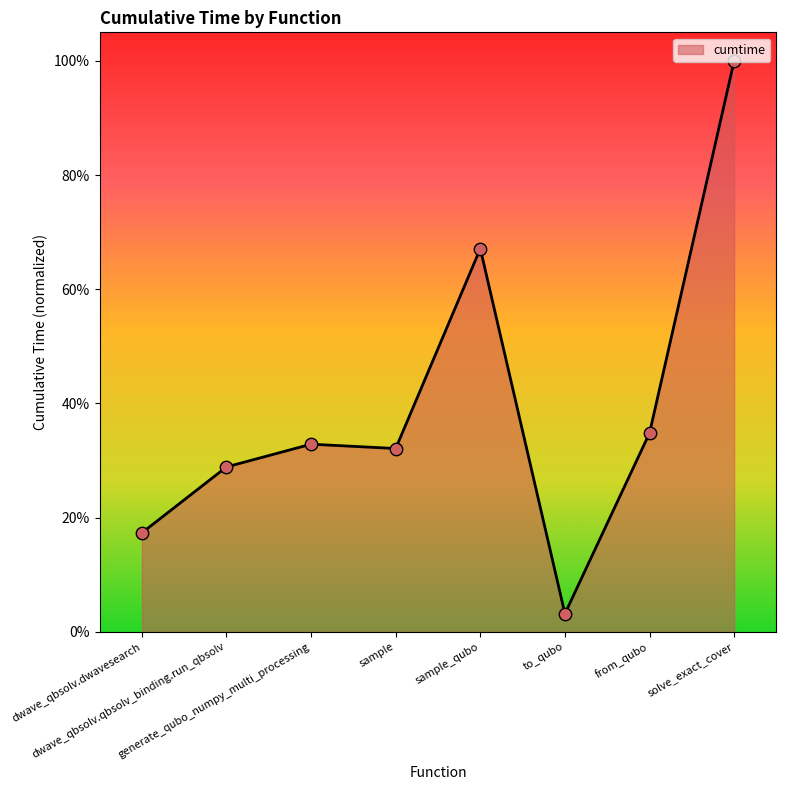

Which has a higher value, solve_exact_cover or dwave_qbsolv.qbsolv_binding.run_qbsolv?

solve_exact_cover